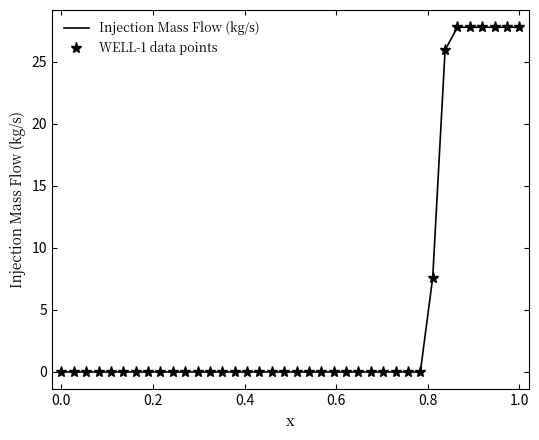

True or false: WELL-1 data points and Injection Mass Flow (kg/s) intersect in this chart.

False